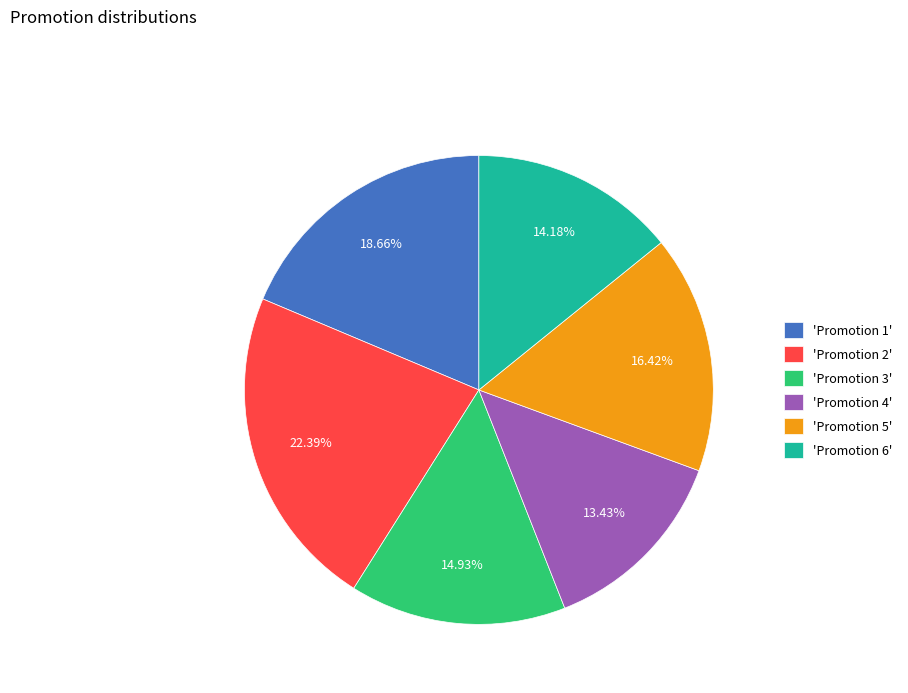

Rank the categories by value from highest to lowest.

'Promotion 2', 'Promotion 1', 'Promotion 5', 'Promotion 3', 'Promotion 6', 'Promotion 4'